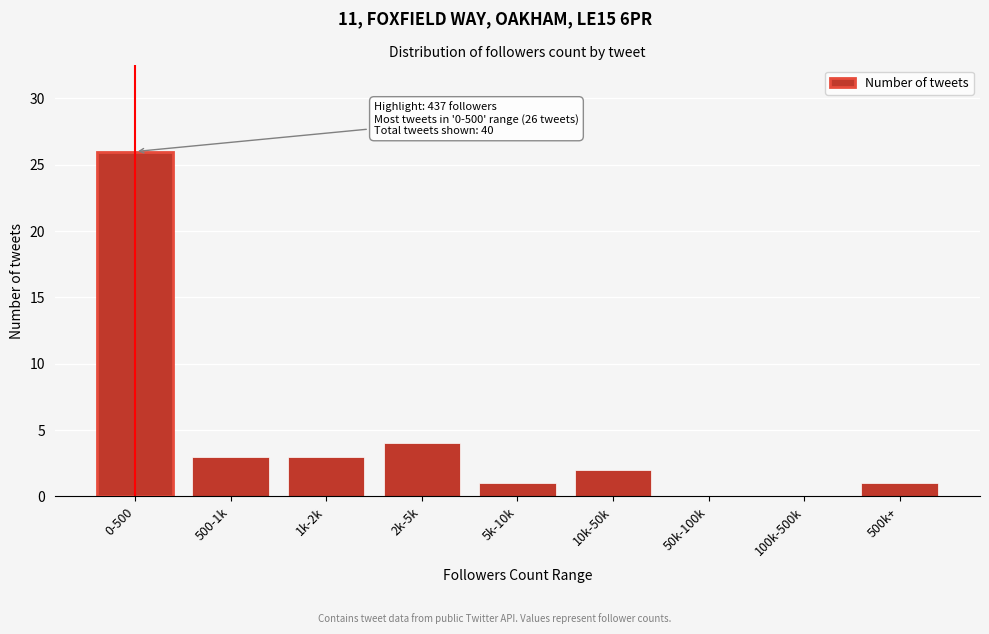

Reading left to right, what are all the values shown in this chart?

0-500=26	500-1k=3	1k-2k=3	2k-5k=4	5k-10k=1	10k-50k=2	50k-100k=0	100k-500k=0	500k+=1